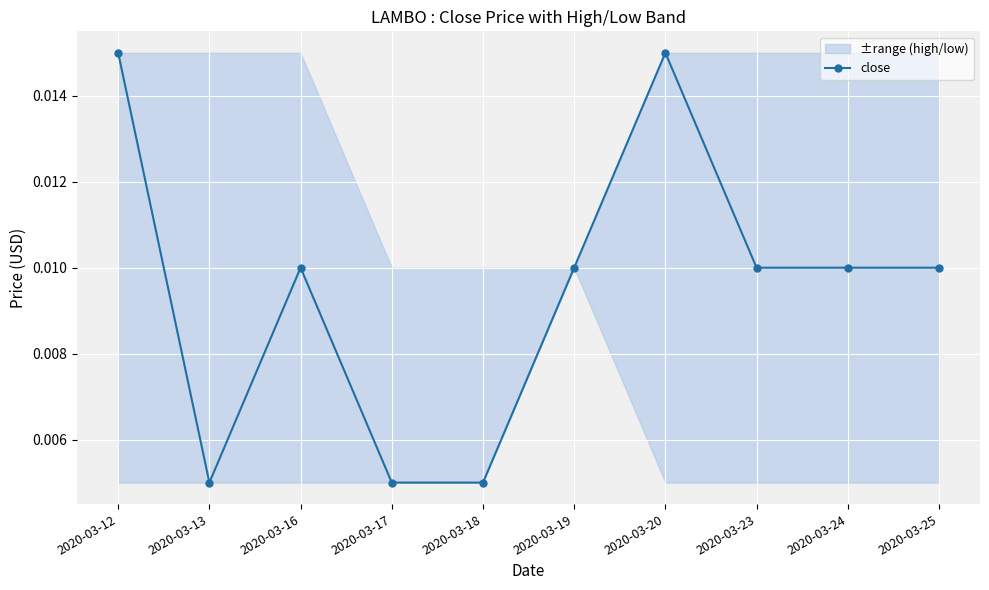

How many interior local peaks (higher than both neighbors) does the data have?

2